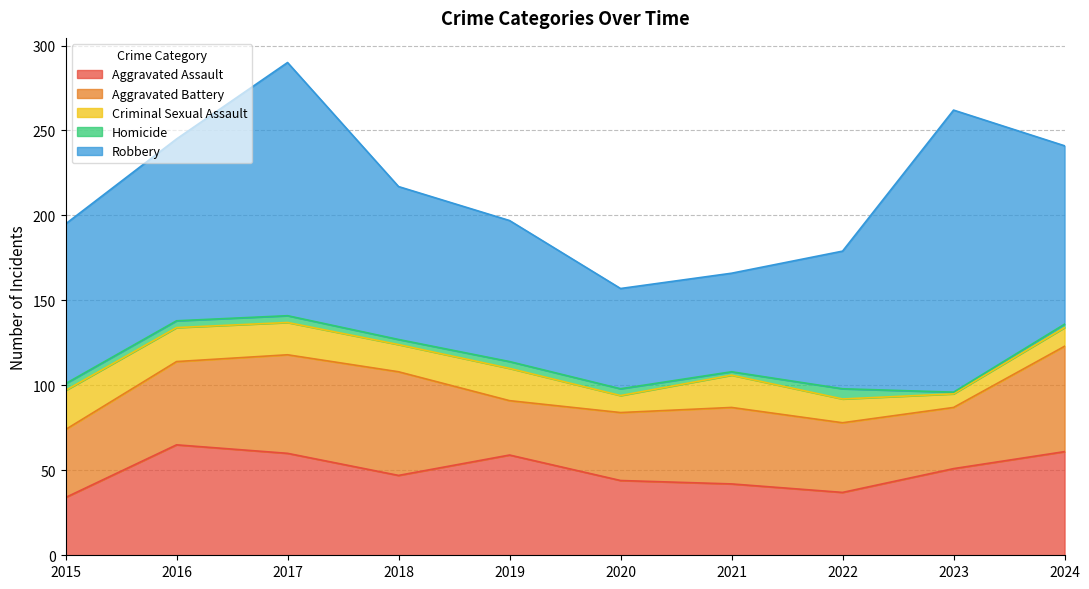

Which series changed the most between 2015 and 2020?

Robbery